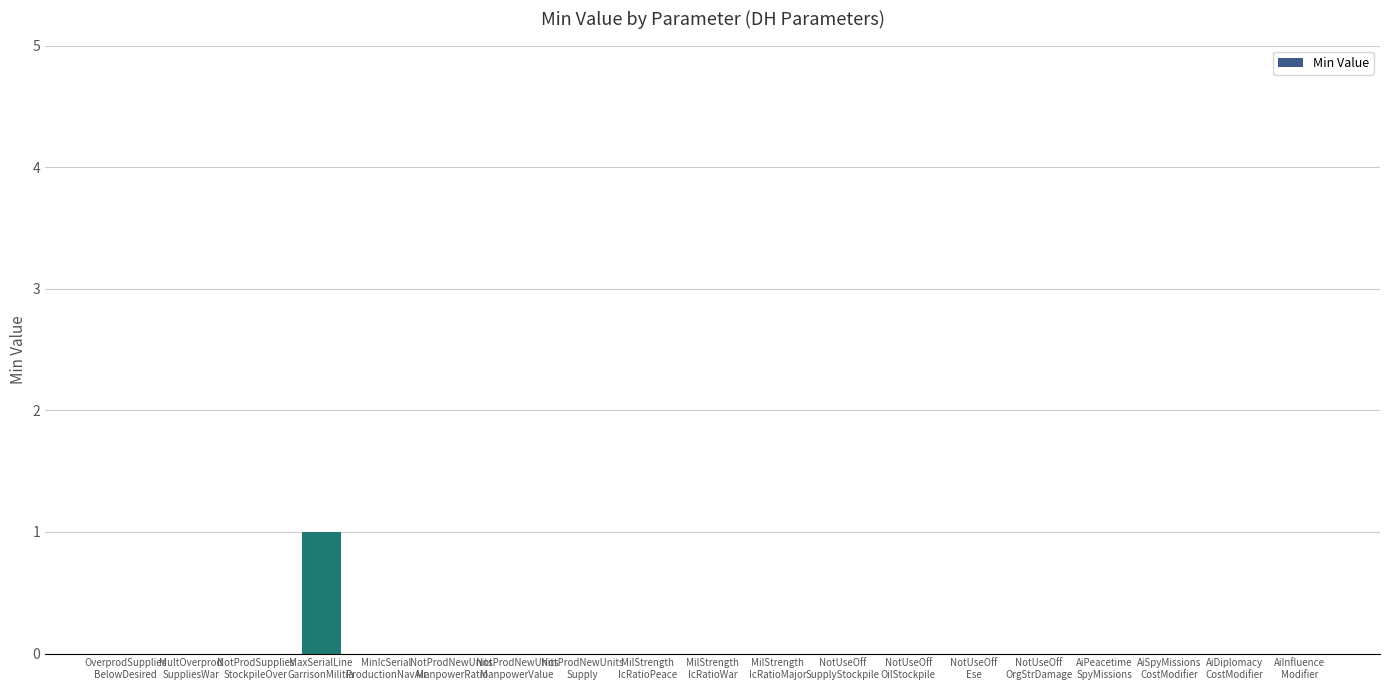

What is the greatest value displayed?

1